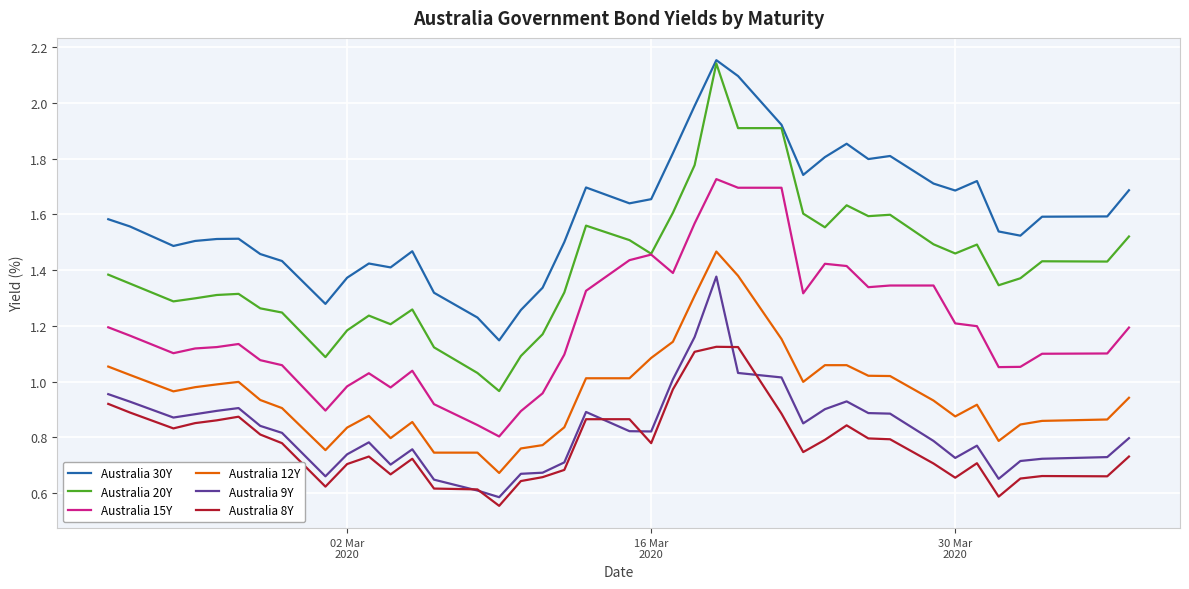

True or false: Australia 8Y and Australia 12Y cross at least once.

False